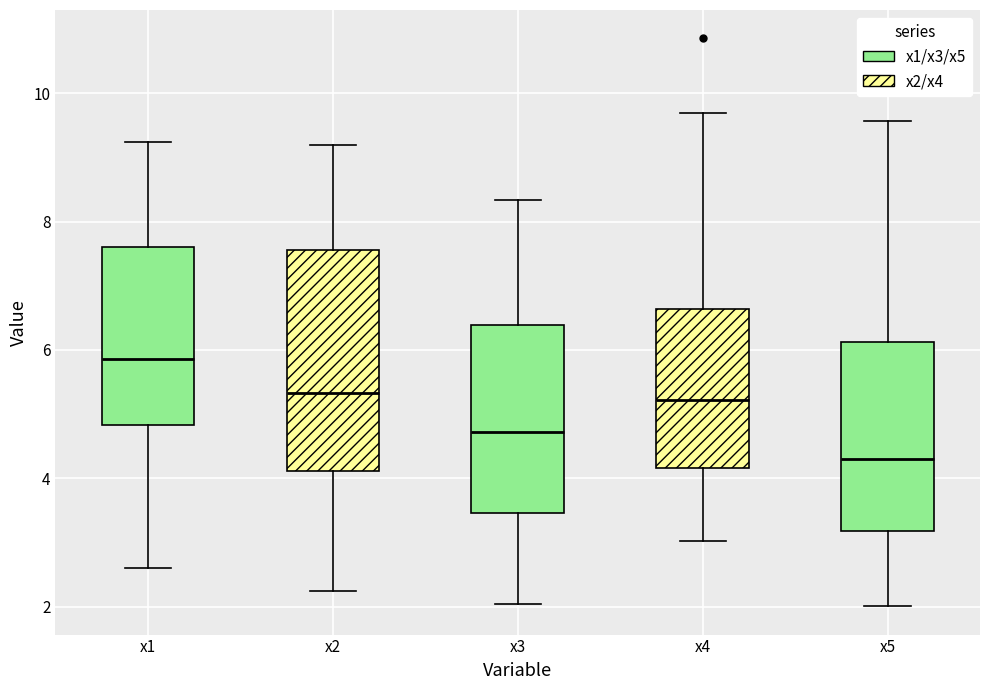

Reading left to right, read every box against the y-axis: the position of its median line, the range the box covers, and the ends of its whiskers. The values are not printed on the chart, so give them approximately, as read against the axis.

x1: median 5.8, box 4.8 to 7.6, whiskers 2.6 to 9.2
x2: median 5.4, box 4.2 to 7.6, whiskers 2.2 to 9.2
x3: median 4.8, box 3.4 to 6.4, whiskers 2.0 to 8.4
x4: median 5.2, box 4.2 to 6.6, whiskers 3.0 to 9.6
x5: median 4.4, box 3.2 to 6.2, whiskers 2.0 to 9.6